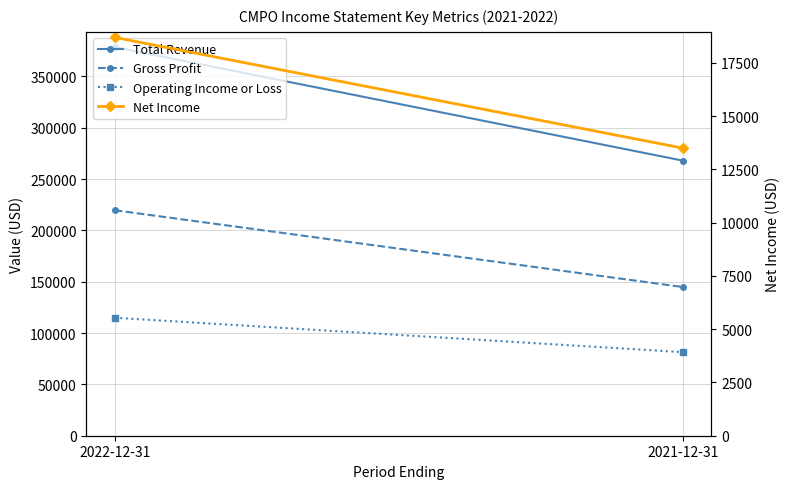

Which category has the highest value in the Gross Profit series?

2022-12-31